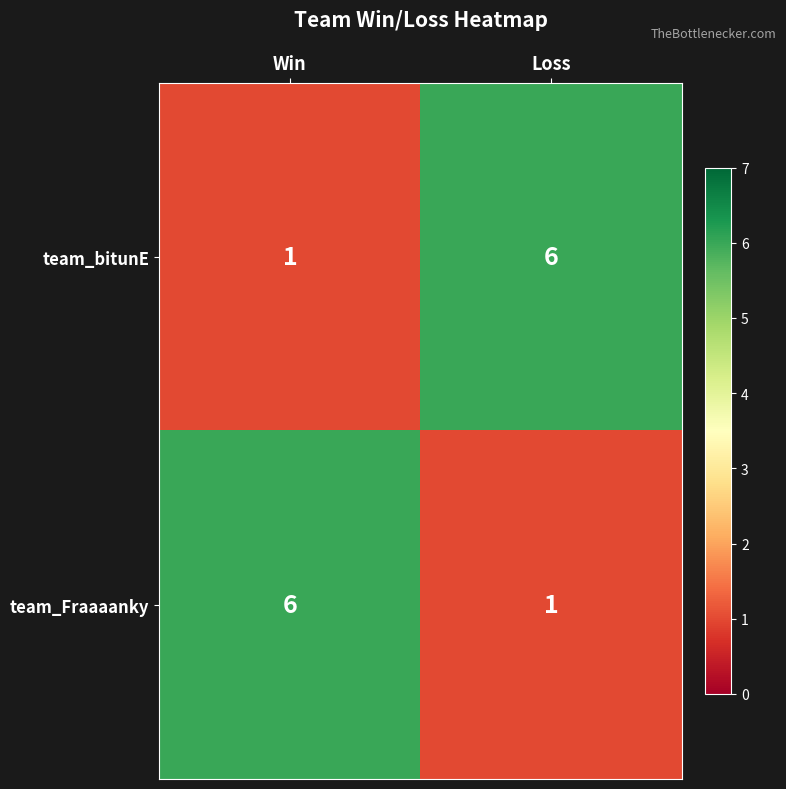

What is the total value across all series at Win?

7